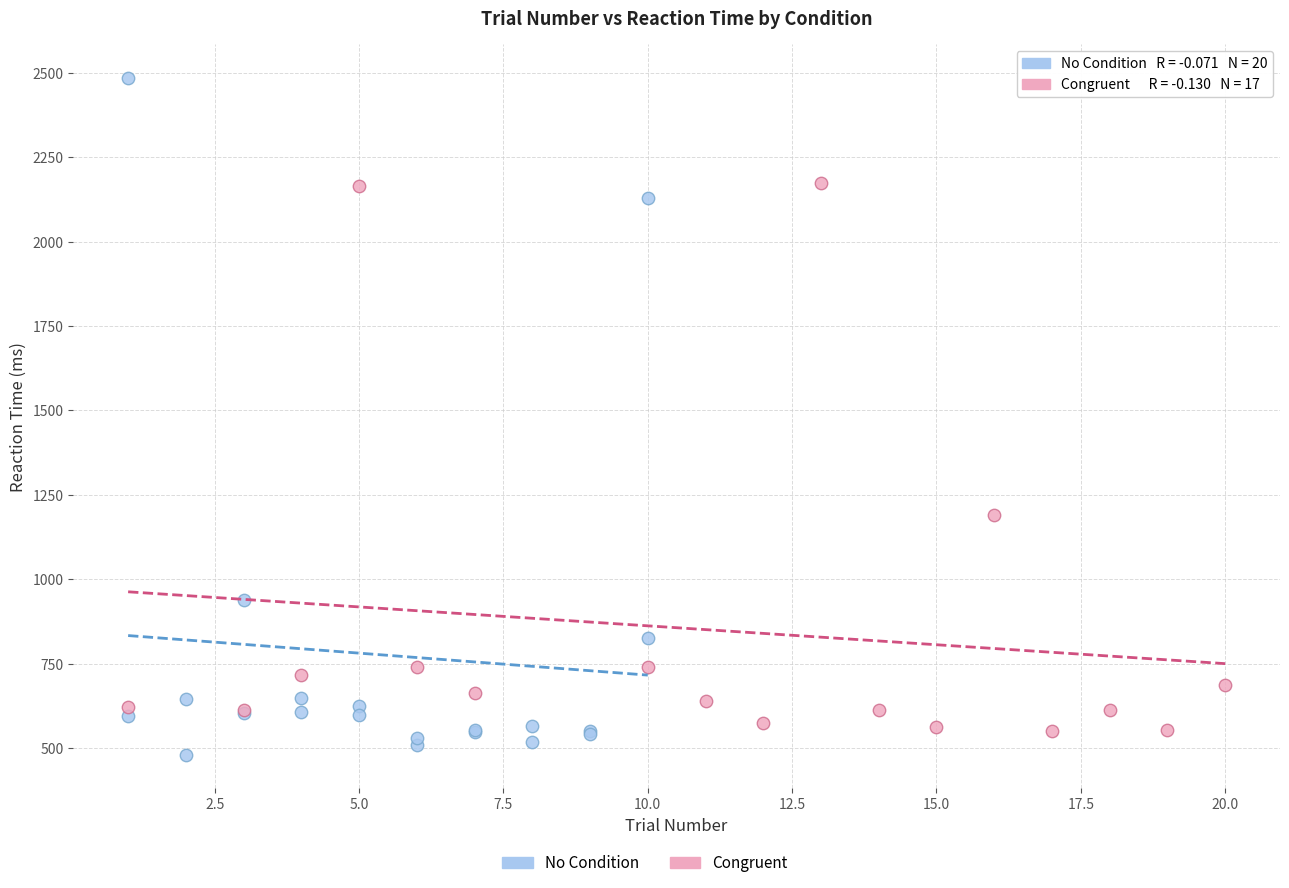

Which series has the widest spread of Y values?

No Condition